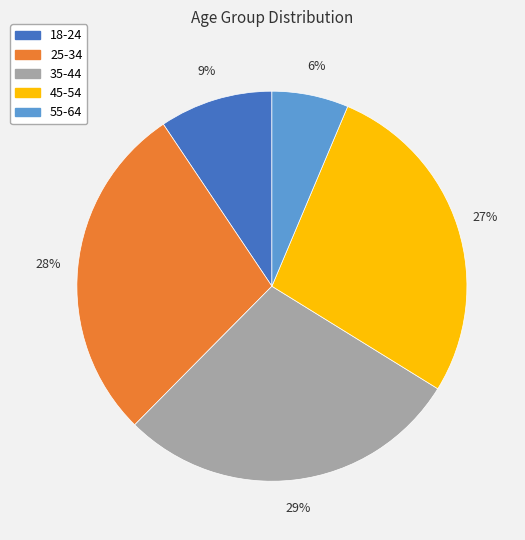

The 35-44 slice represents 29% of the pie. True or false?

True